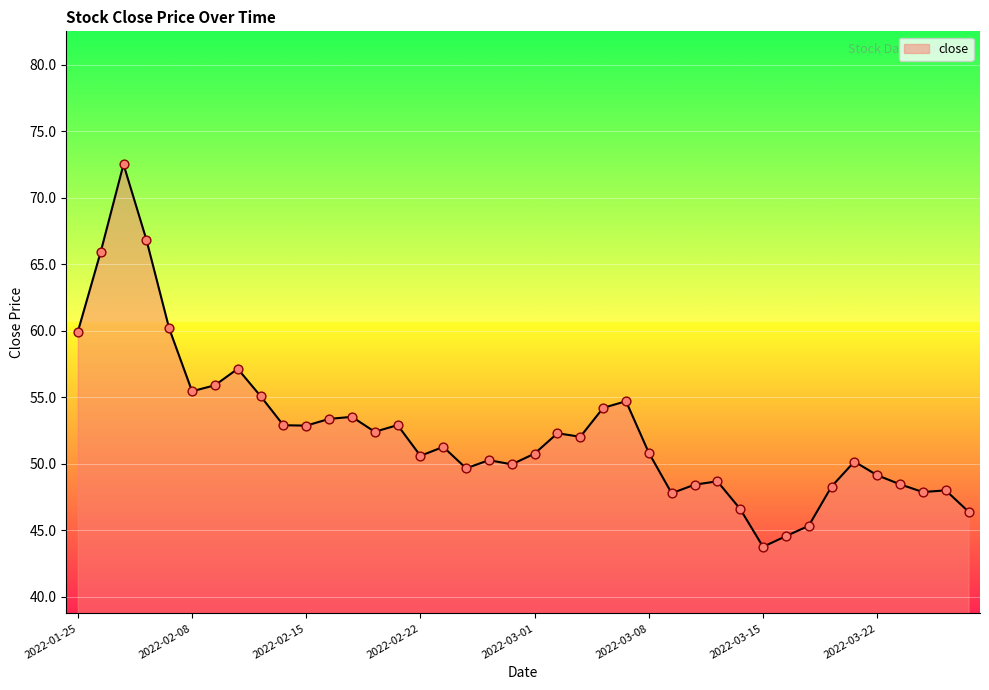

What is the difference between the maximum and minimum values?

28.8